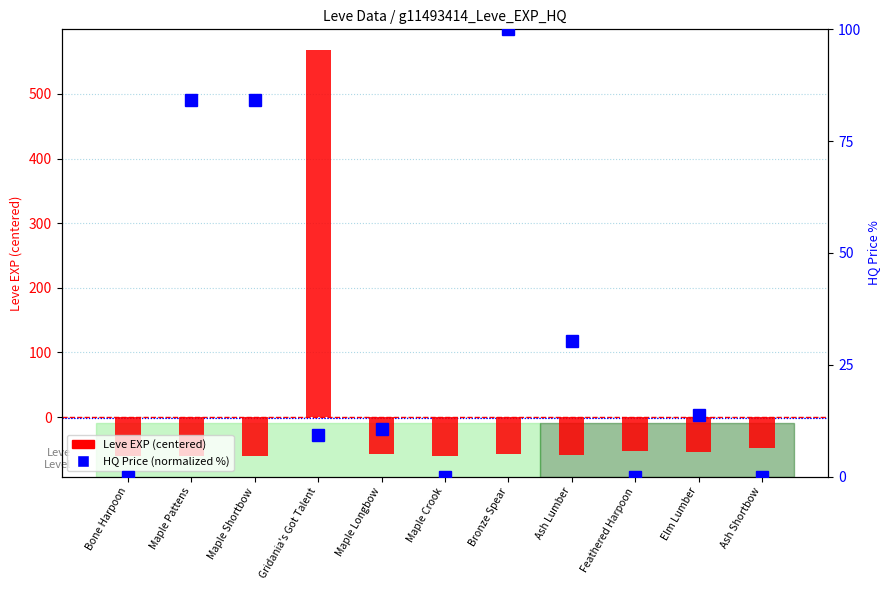

What is the label of the 7th bar from the right?

Maple Longbow